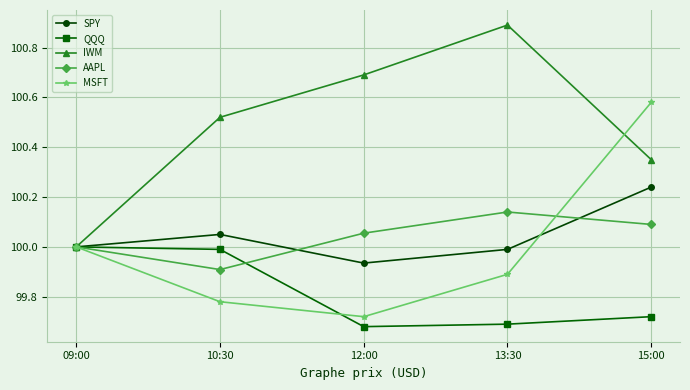

What is the average value of the SPY series?

100.0